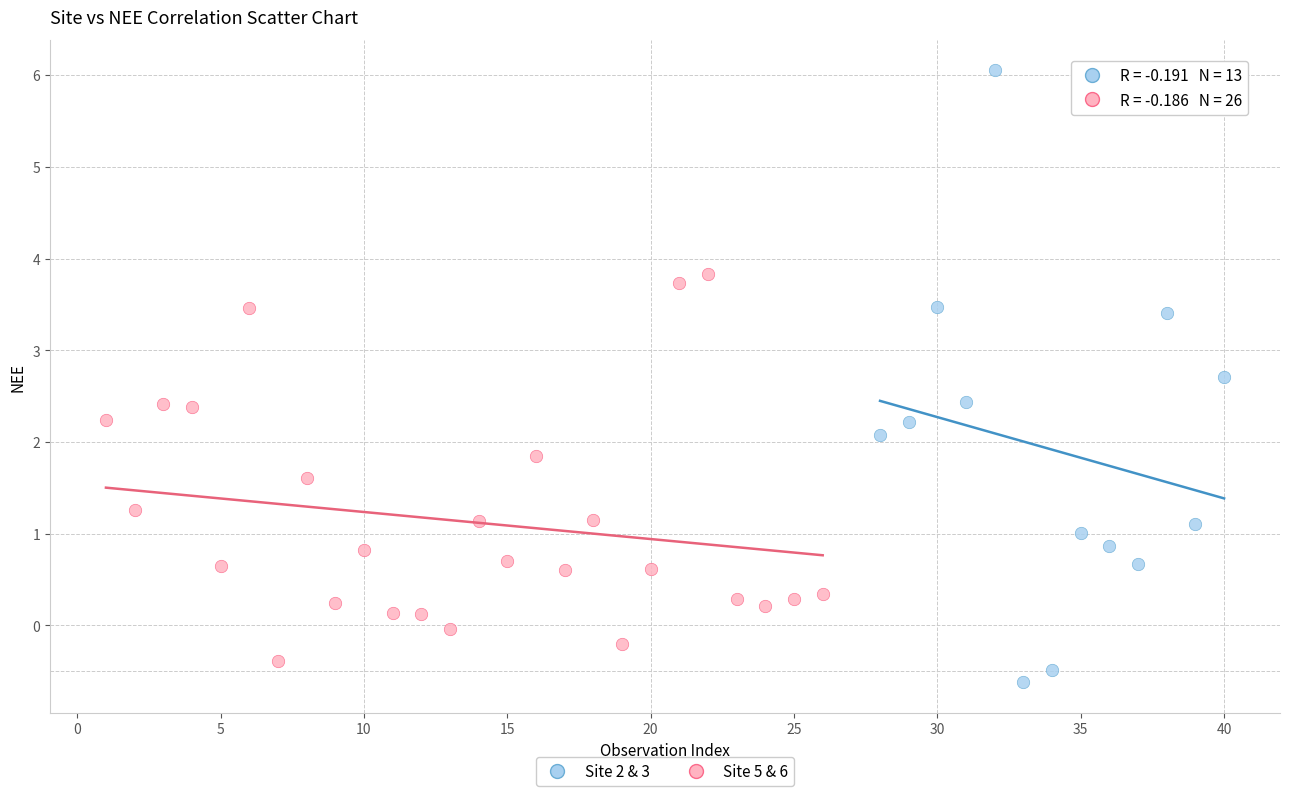

Which series reaches the maximum Y coordinate?

Site 2 & 3